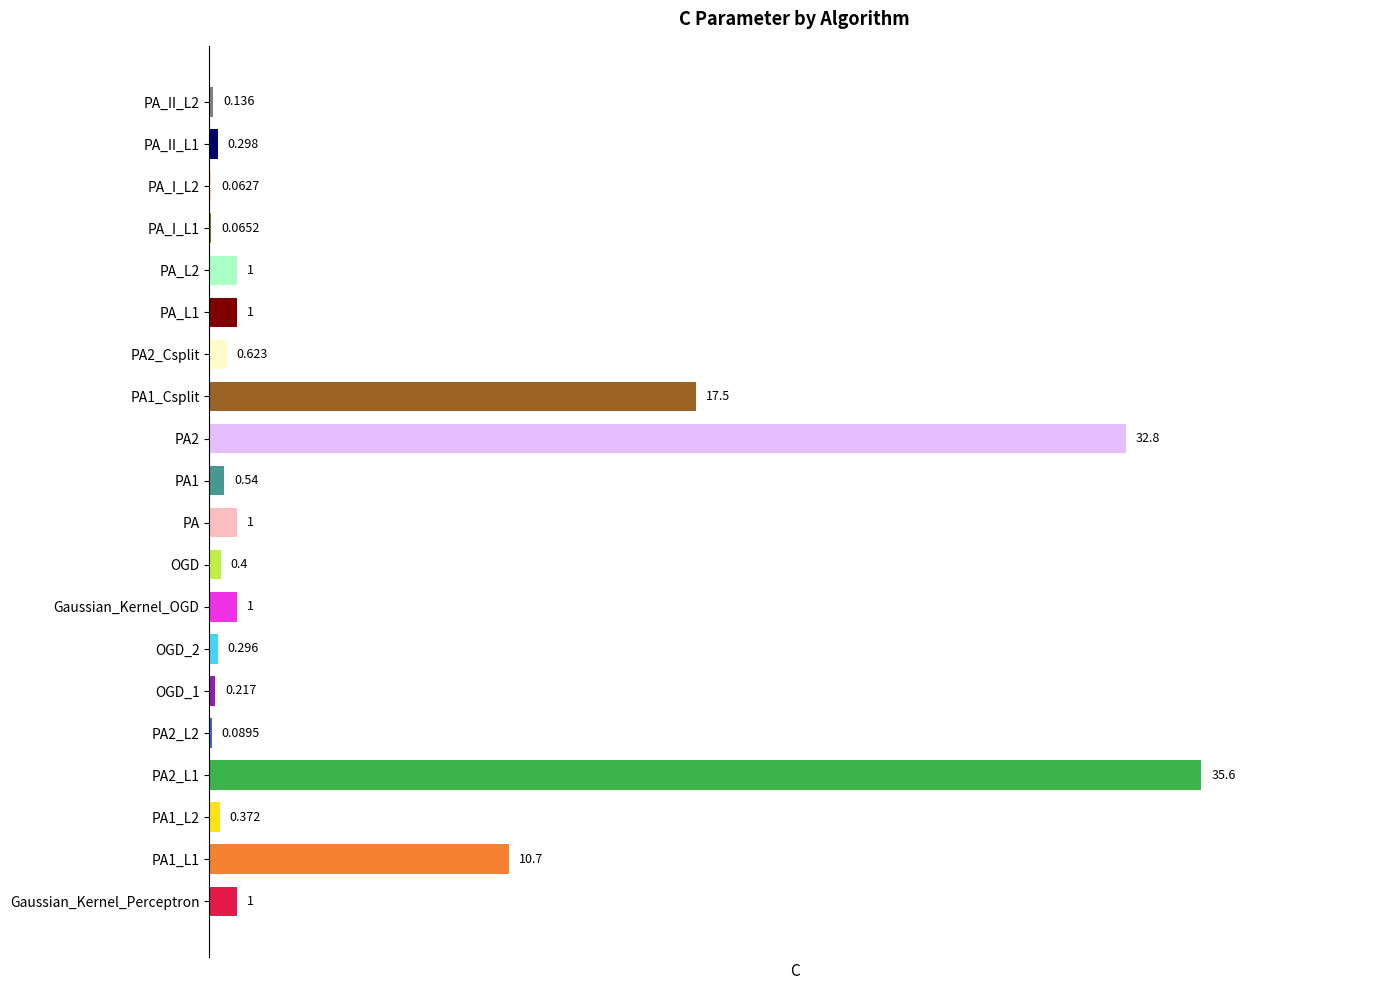

Which has a higher value, PA1 or PA?

PA